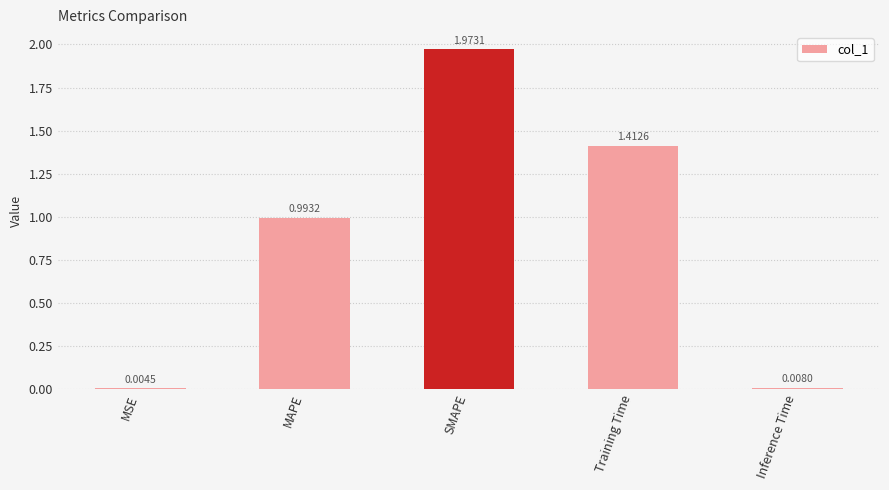

Is it true that the value at SMAPE is 3.5?

False